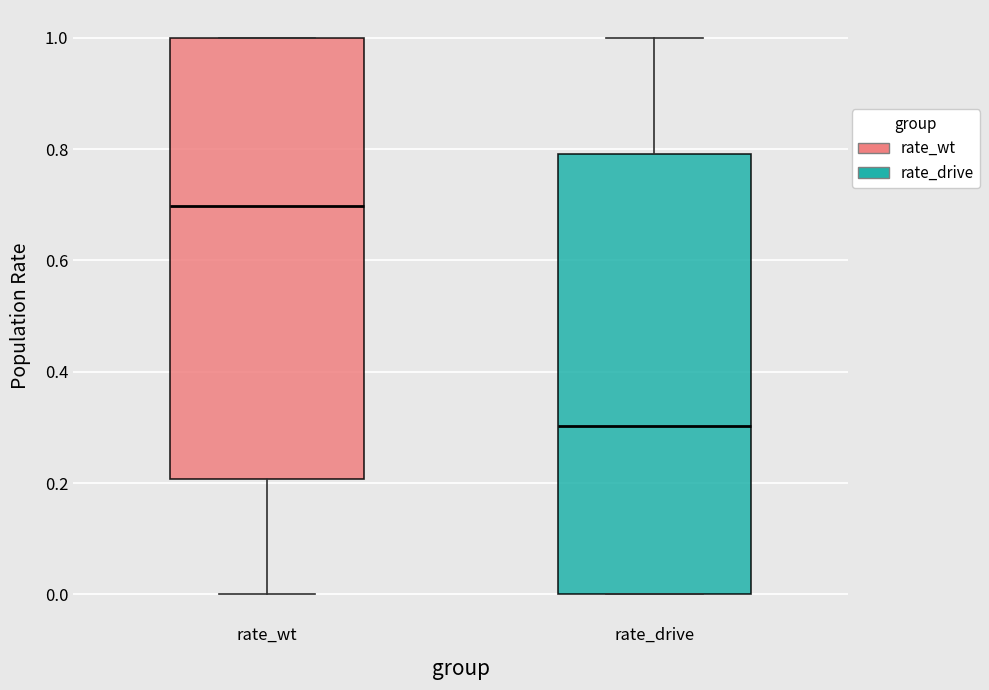

Reading left to right, read every box against the y-axis: the position of its median line, the range the box covers, and the ends of its whiskers. The values are not printed on the chart, so give them approximately, as read against the axis.

rate_wt: median 0.7, box 0.2 to 1.0, whiskers 0.0 to 1.0
rate_drive: median 0.3, box 0.0 to 0.8, whiskers 0.0 to 1.0